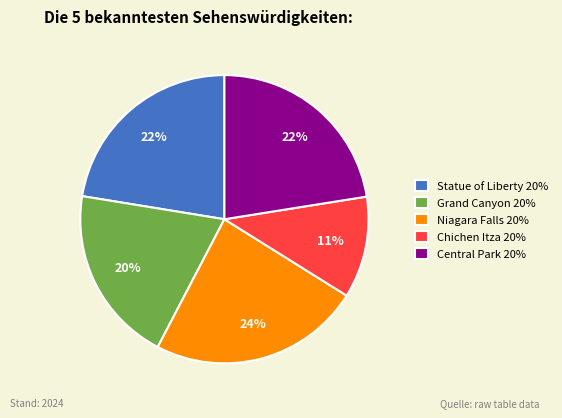

What is the ratio of the value at Niagara Falls 20% to the value at Grand Canyon 20%?

1.2